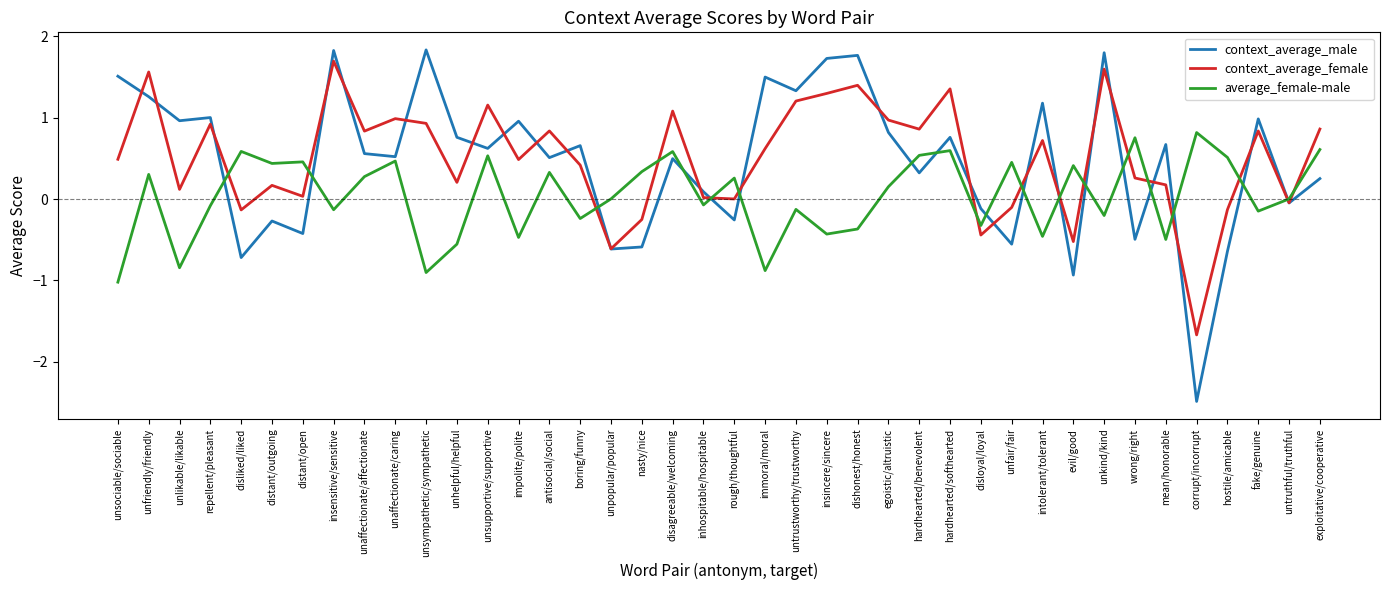

In average_female-male, how many points are higher than both neighbors (excluding endpoints)?

14